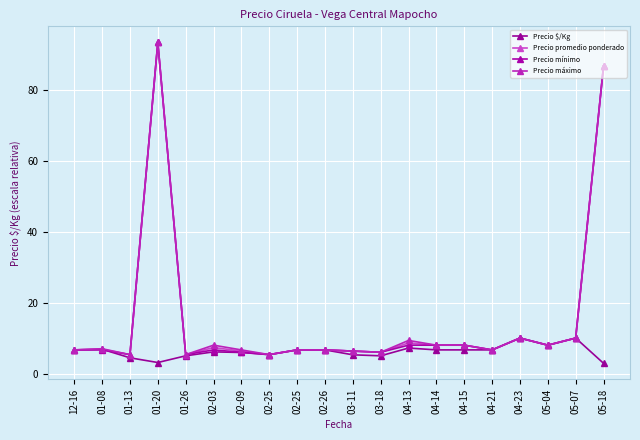

Does the chart have visible grid lines?

Yes